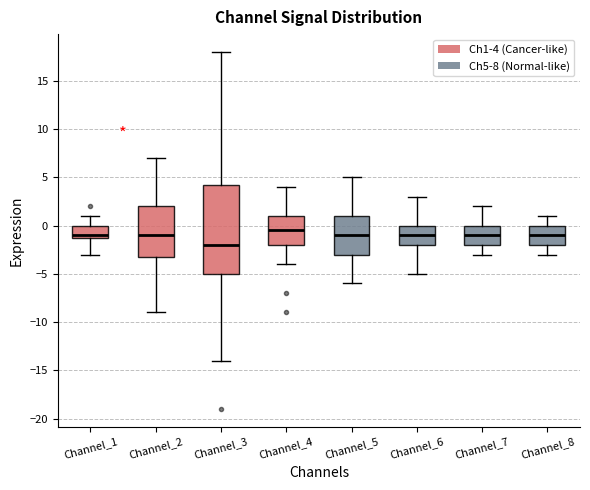

Comparing the boxes themselves (not the whiskers), which one is the tallest?

Channel_3